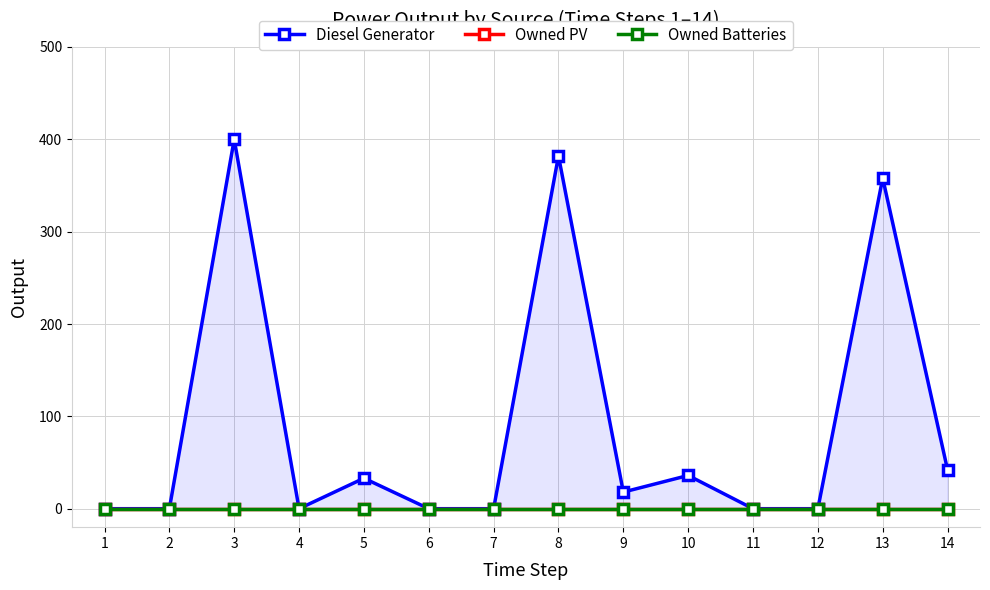

Which series changed the most between 6 and 13?

Diesel Generator